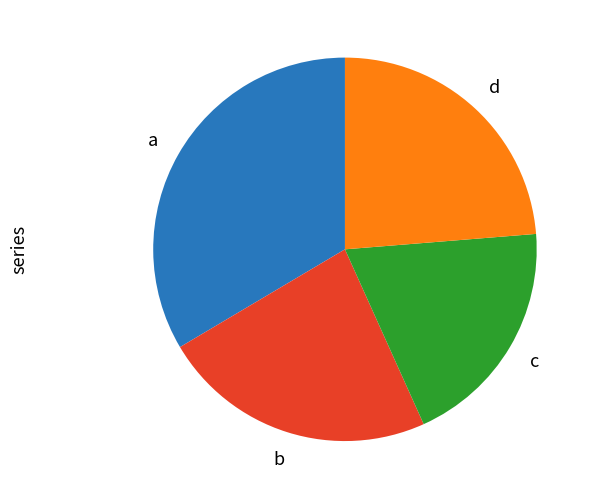

Is there a majority slice in this chart?

No